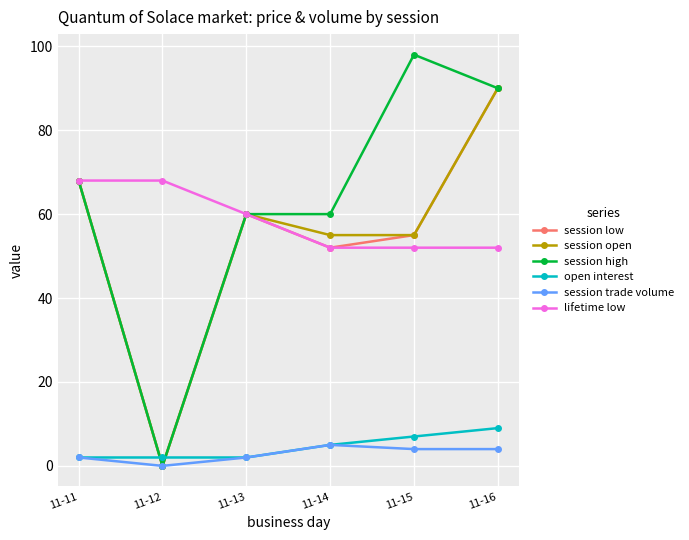

Where is the first local minimum for session low?

11-12